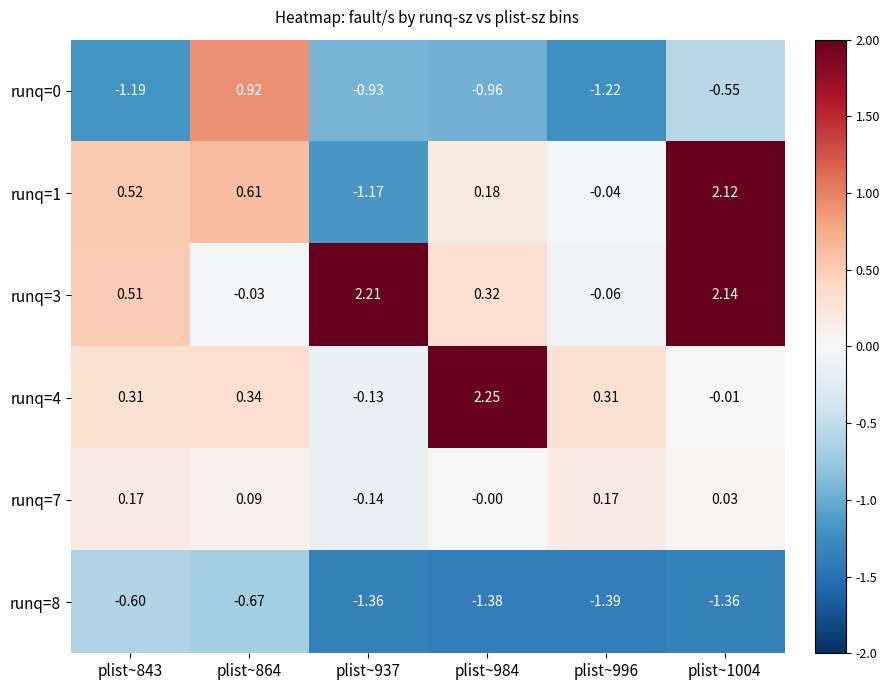

Is the value of runq=8 at plist~864 greater than the value of runq=7 at plist~984?

No